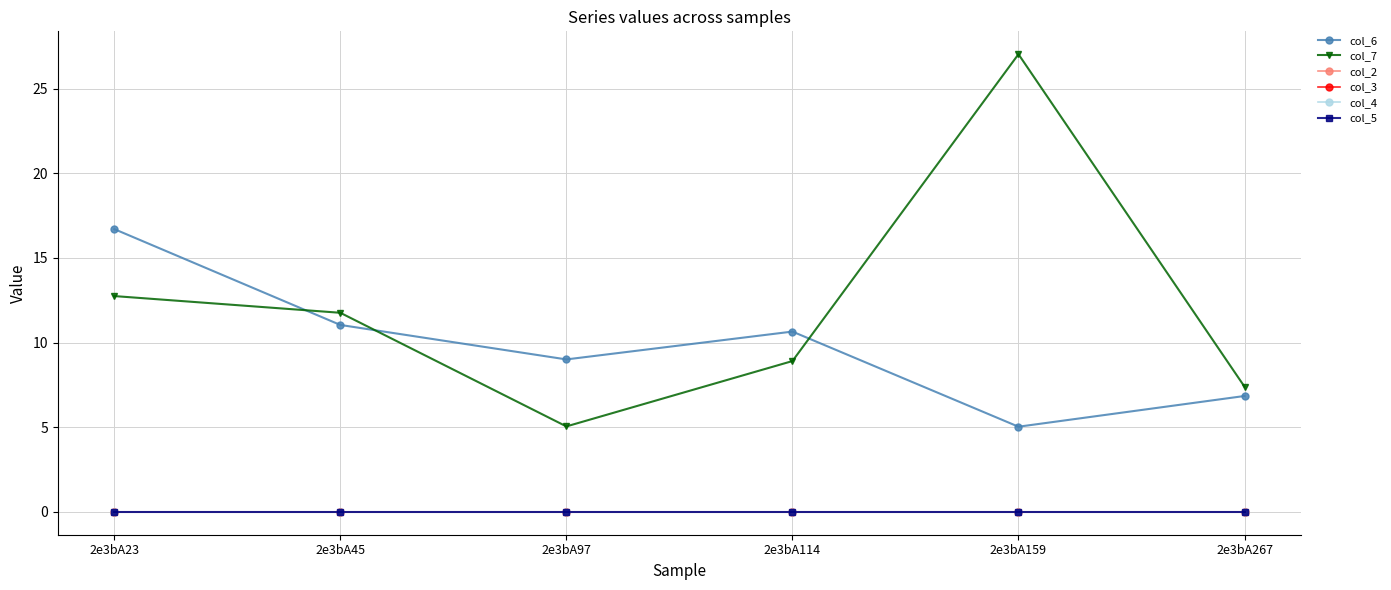

True or false: col_3 and col_5 cross at least once.

False